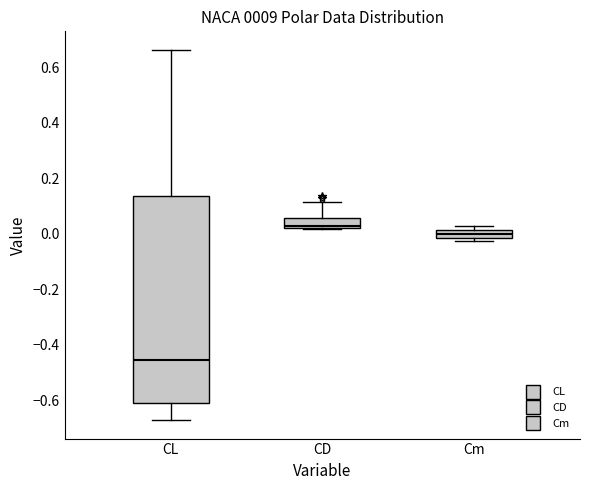

Where is the upper edge of the box for Cm on the y-axis? The values are not printed on the chart, so give them approximately, as read against the axis.

0.02